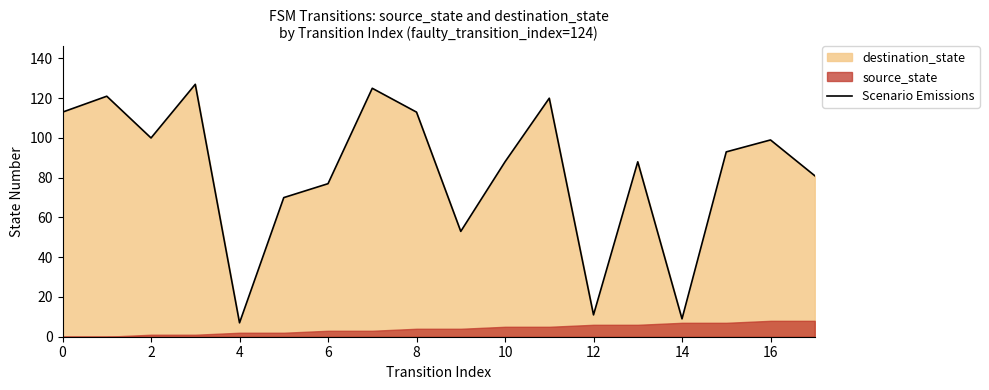

True or false: Scenario Emissions has a value of 99 at 16.

True